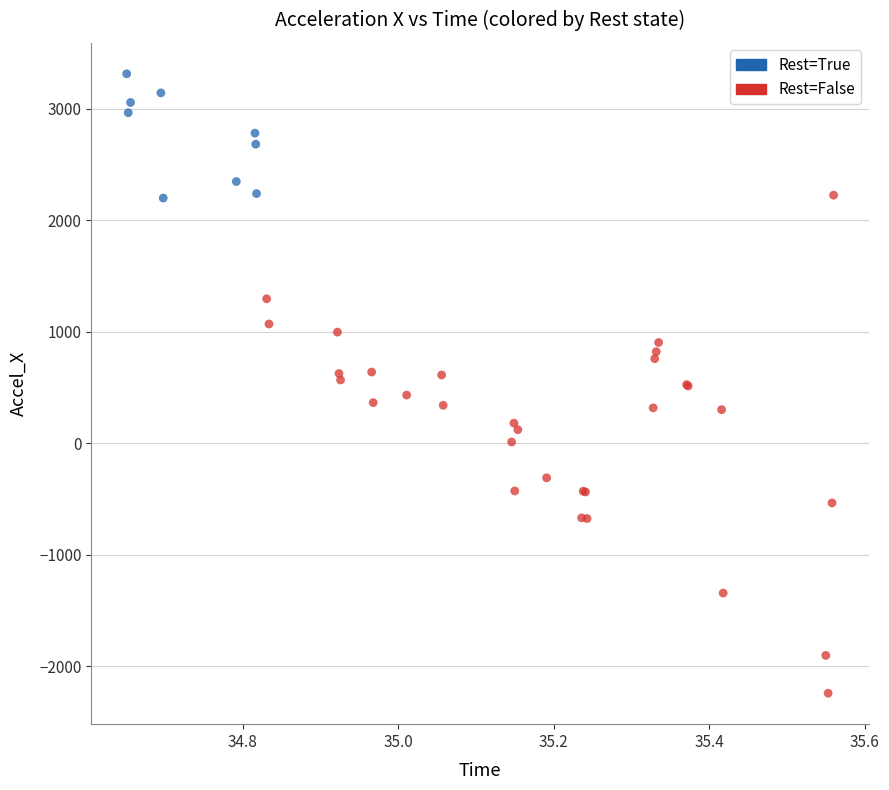

Which series has the widest spread of Y values?

Rest=False